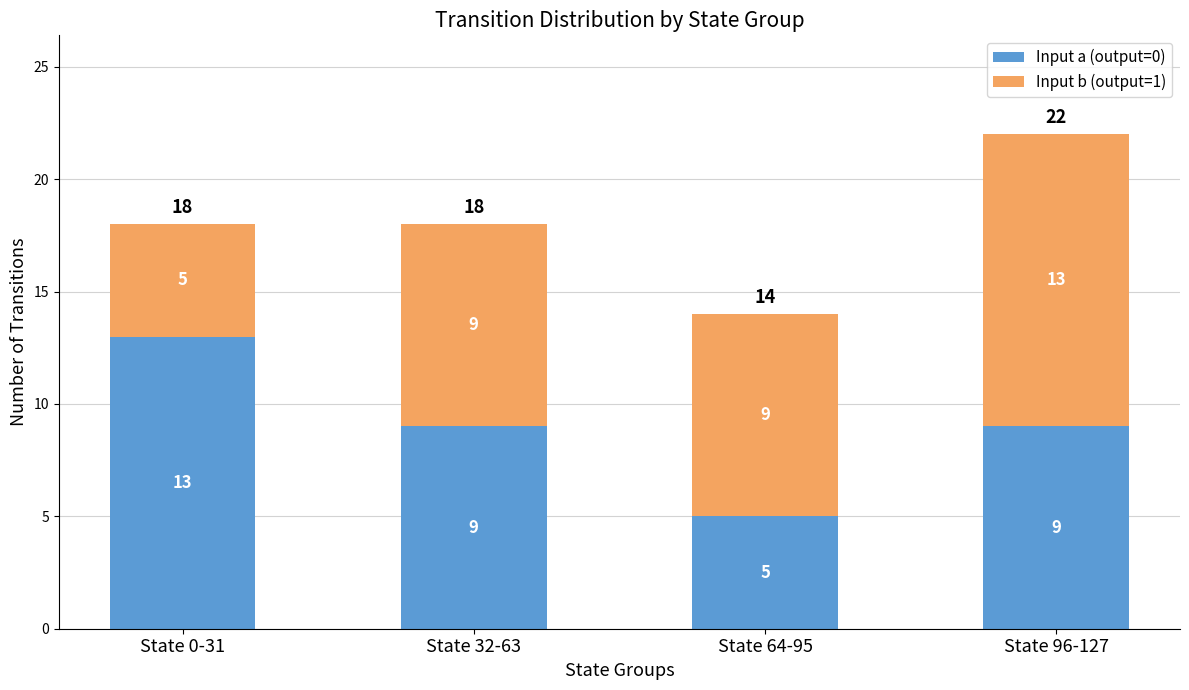

What is the difference between the maximum and minimum values in the Input a (output=0) series?

8